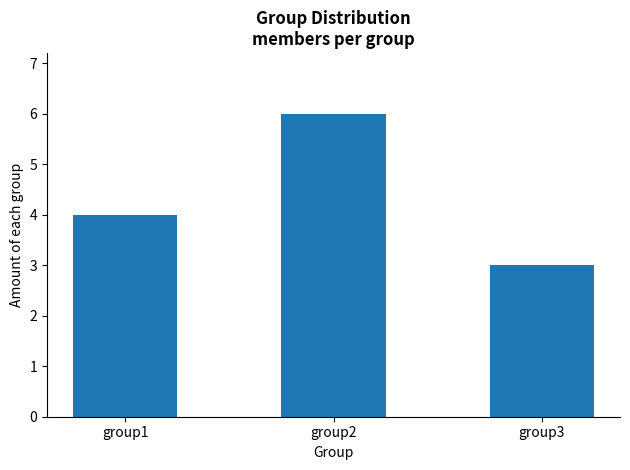

Between group1 and group3, which is larger?

group1